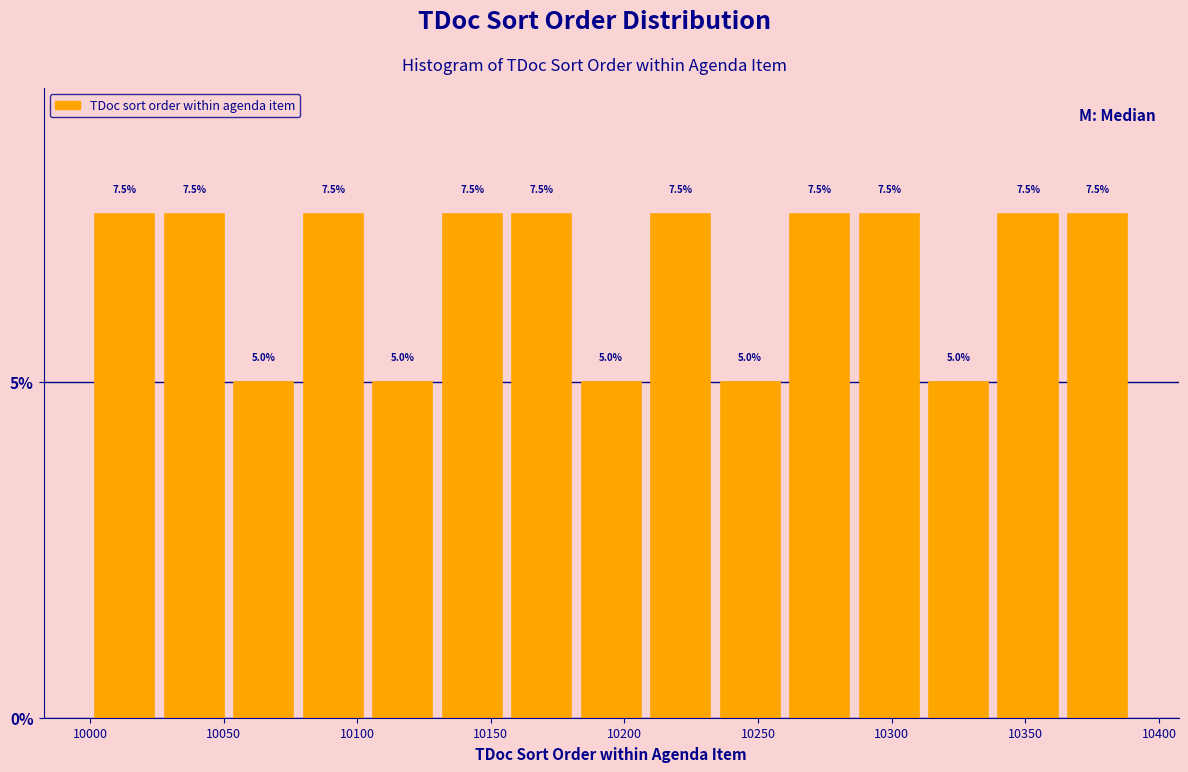

What is the height of the bar covering 10338 to 10364 on the x-axis? The bar edges are not printed on the chart, so give them approximately, as read against the axis.

7.5